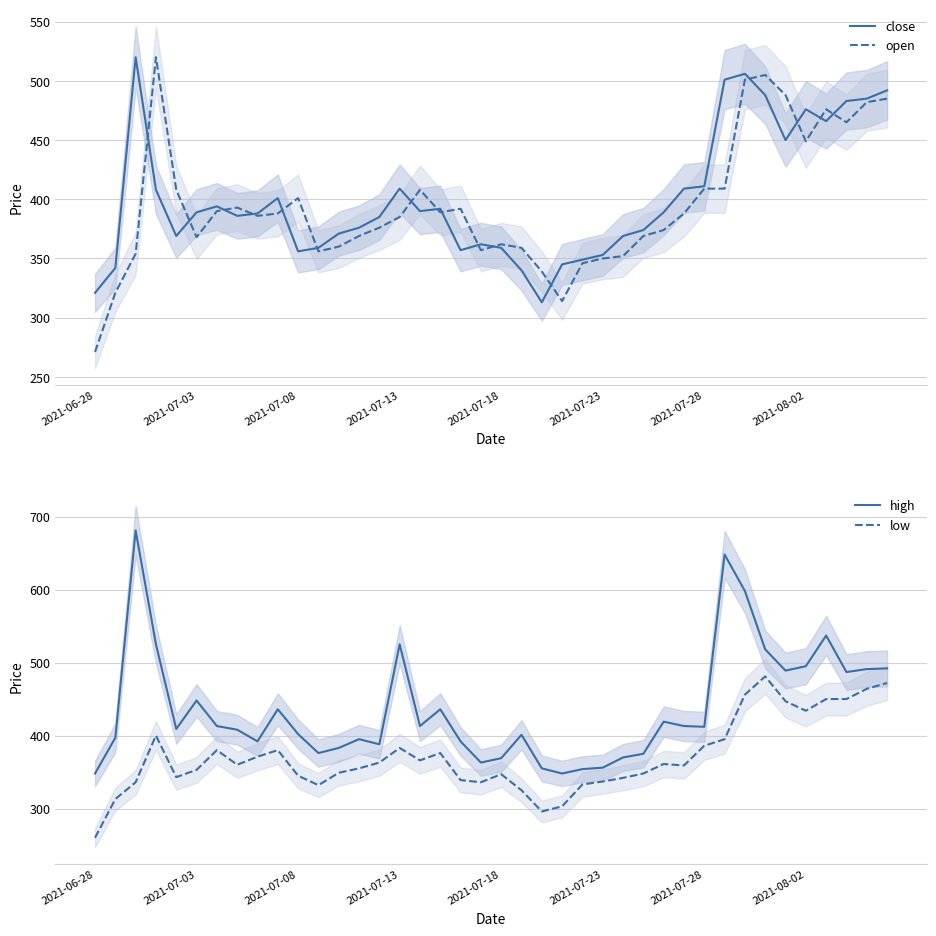

What is the average value of the high series?

436